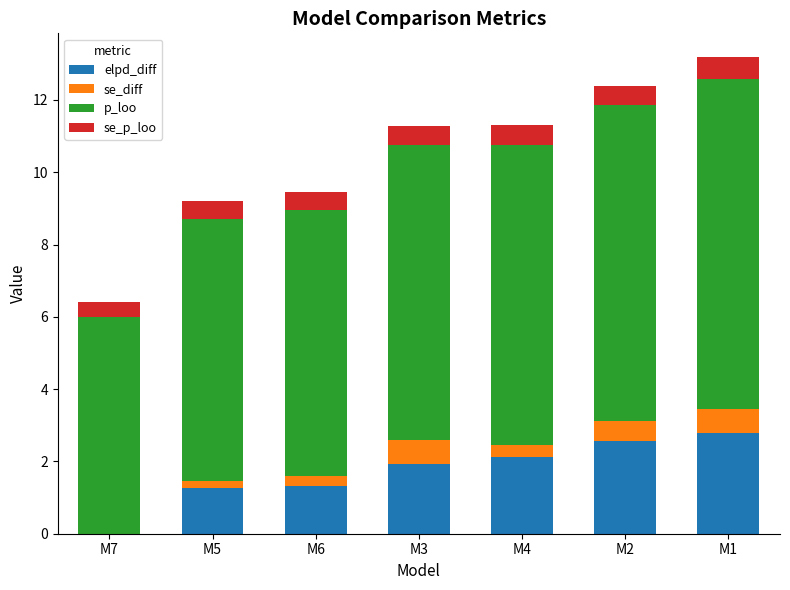

Is it true that elpd_diff equals 2.6 at M3?

False